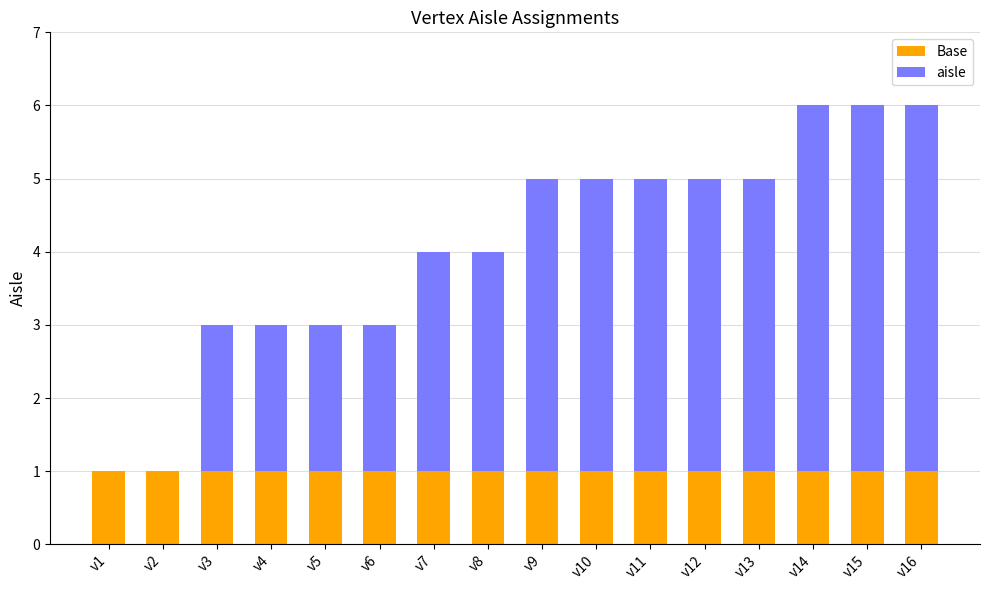

Is it true that Base equals 1 at v4?

True